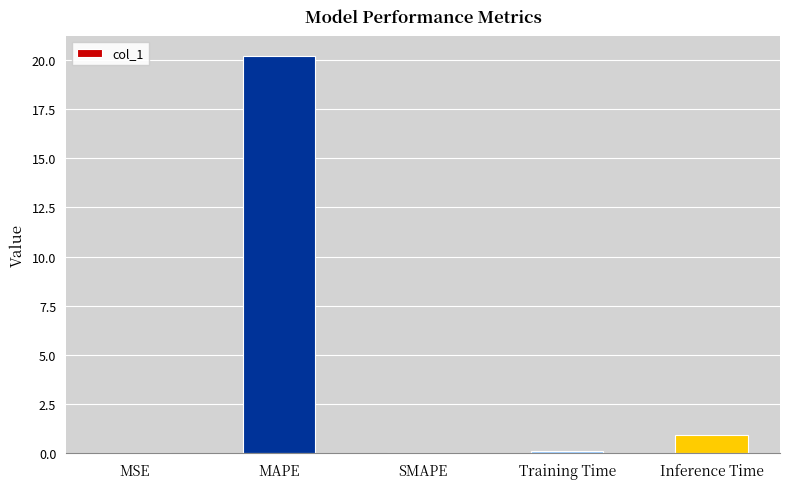

What is the change in value from SMAPE to Inference Time?

+0.9